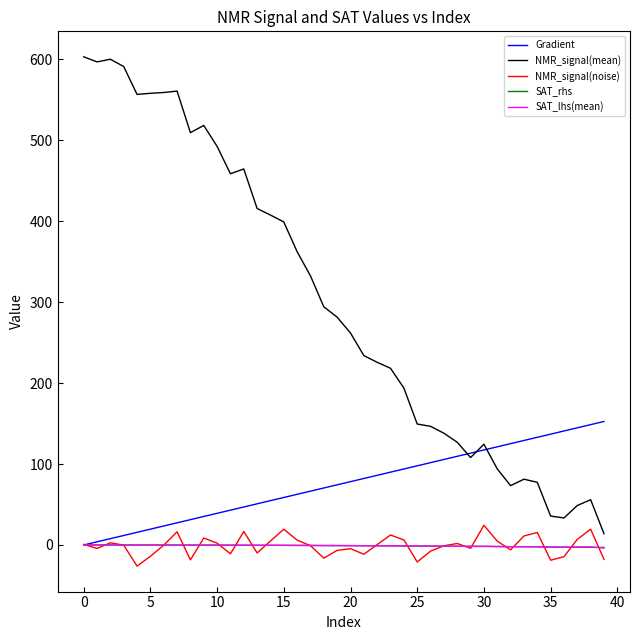

Which series has the largest total across all categories?

NMR_signal(mean)